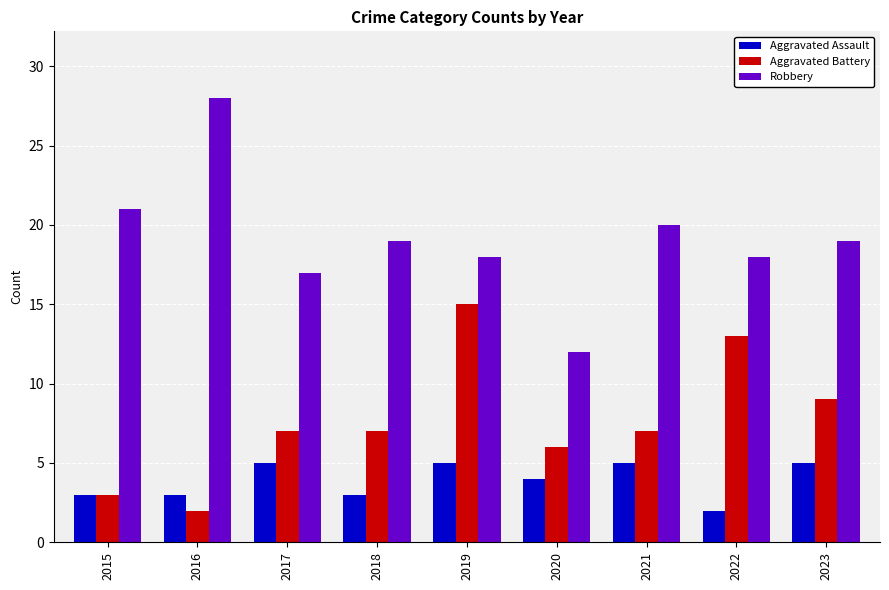

The value of Aggravated Assault at 2016 is 1. True or false?

False